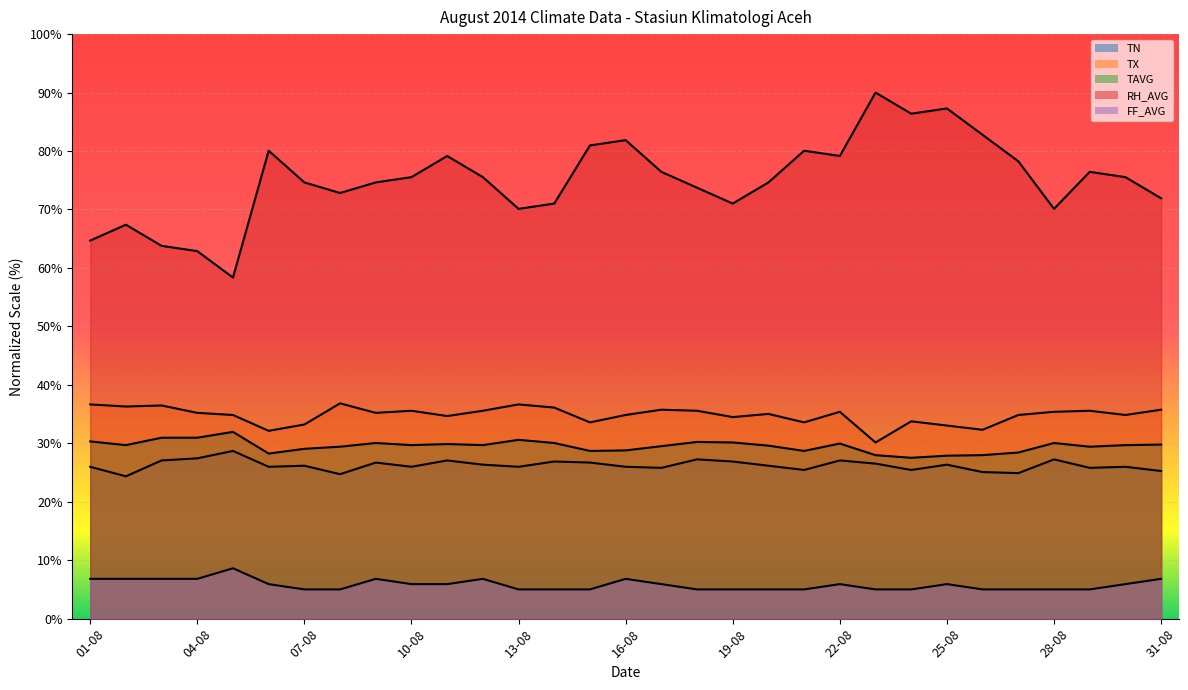

What is the label of the 29th point from the left?

29-08